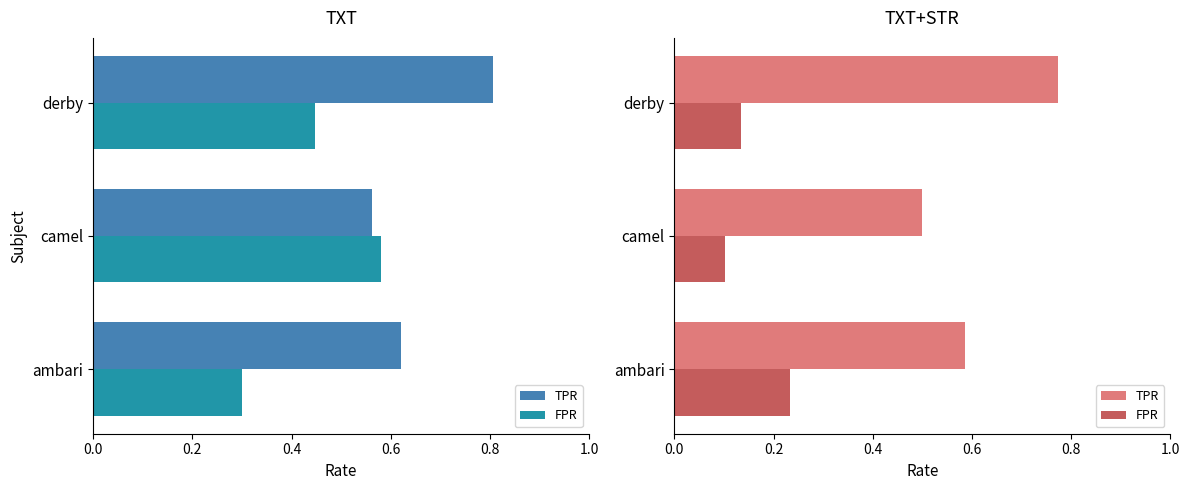

Which series has the largest range (max minus min)?

TPR